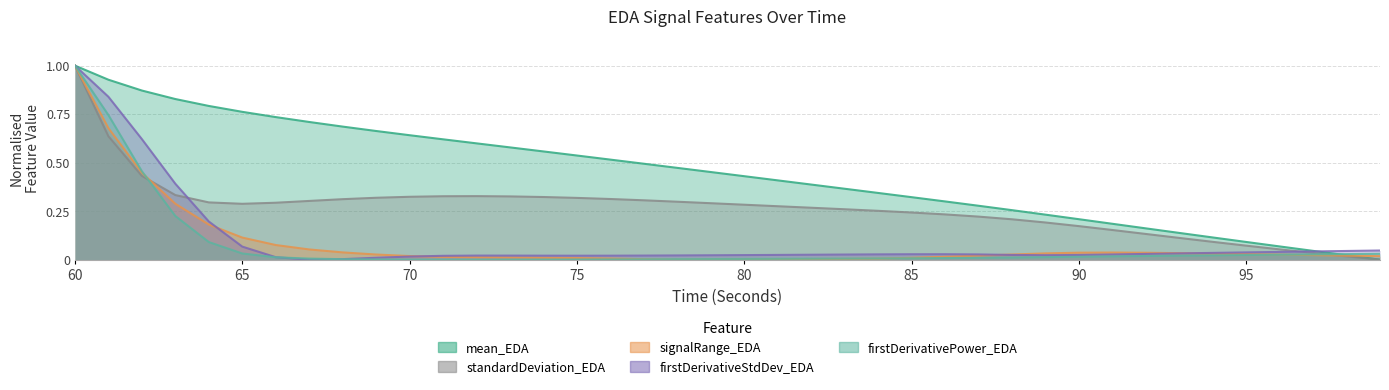

In signalRange_EDA, how many points are lower than both neighbors (excluding endpoints)?

1